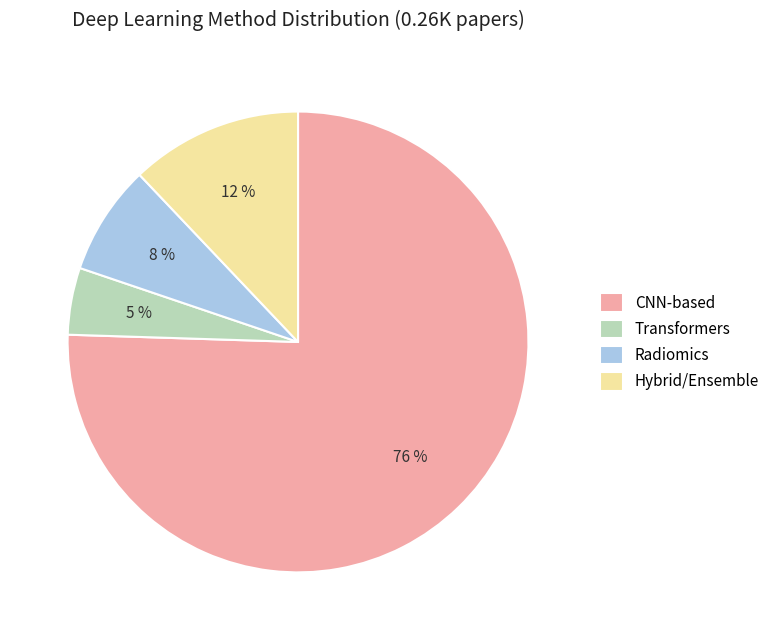

Does CNN-based account for over 50% of the chart?

Yes